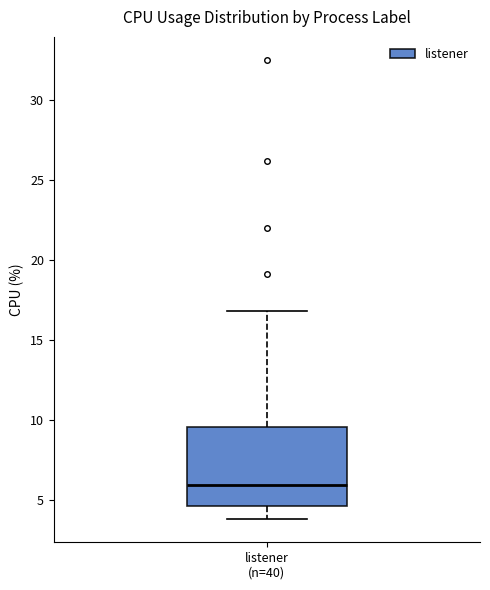

Transcribe this box plot: give where the median line is, the range the box spans, and where the two whiskers end, as read against the y-axis. The values are not printed on the chart, so give them approximately, as read against the axis.

median 6.0, box 4.5 to 9.5, whiskers 4.0 to 17.0